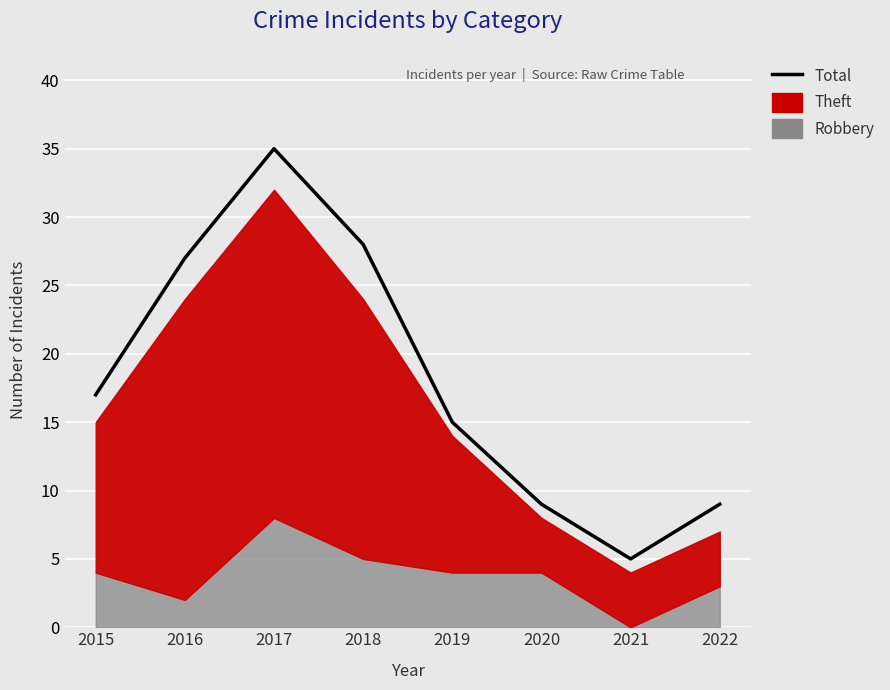

The value at 2018 is 37. True or false?

False